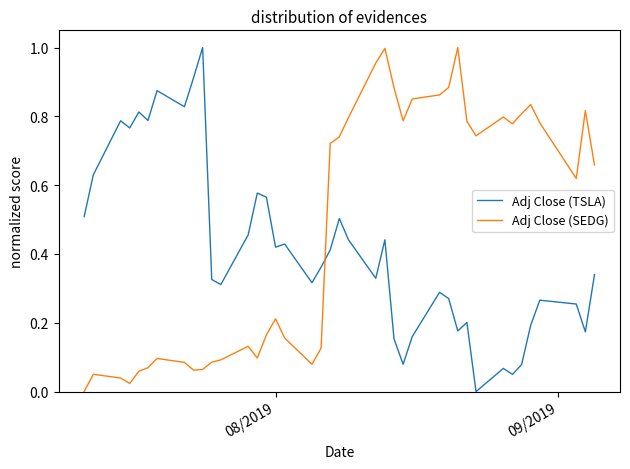

List the series in order of their overall mean, highest first.

Adj Close (SEDG), Adj Close (TSLA)